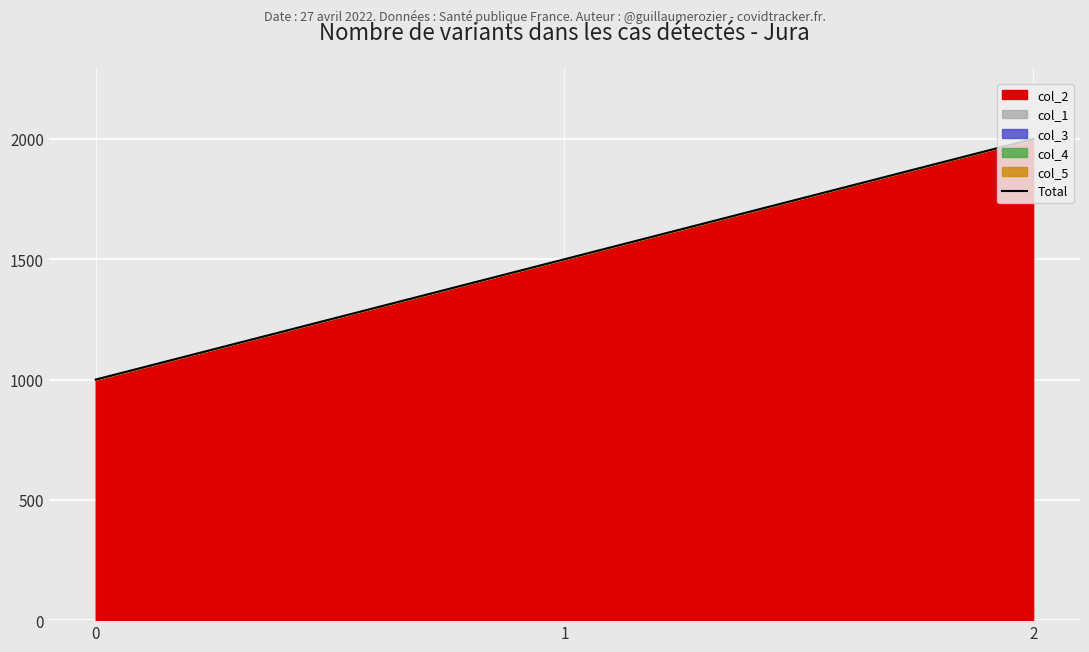

What is the sum of the values at 1 and 2?

3500